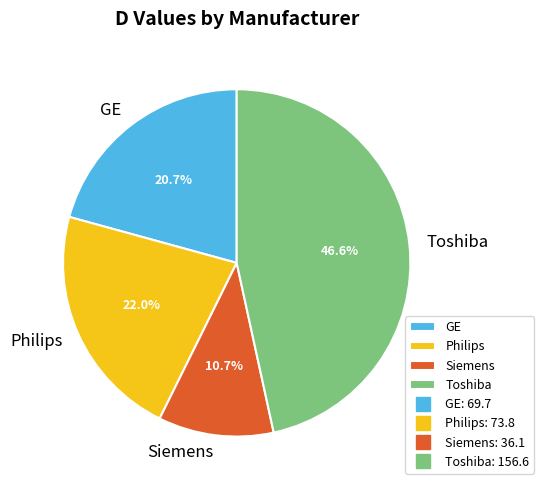

Is there a majority slice in this chart?

No